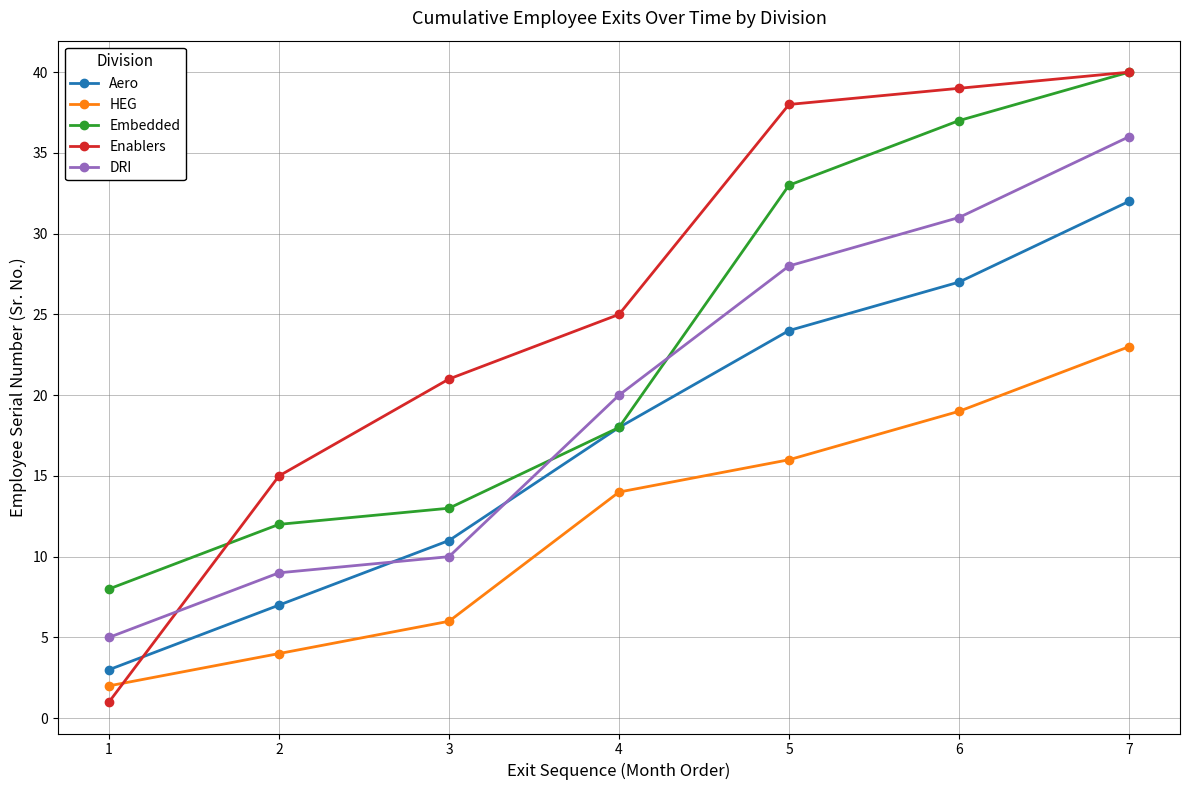

True or false: HEG and DRI cross at least once.

False